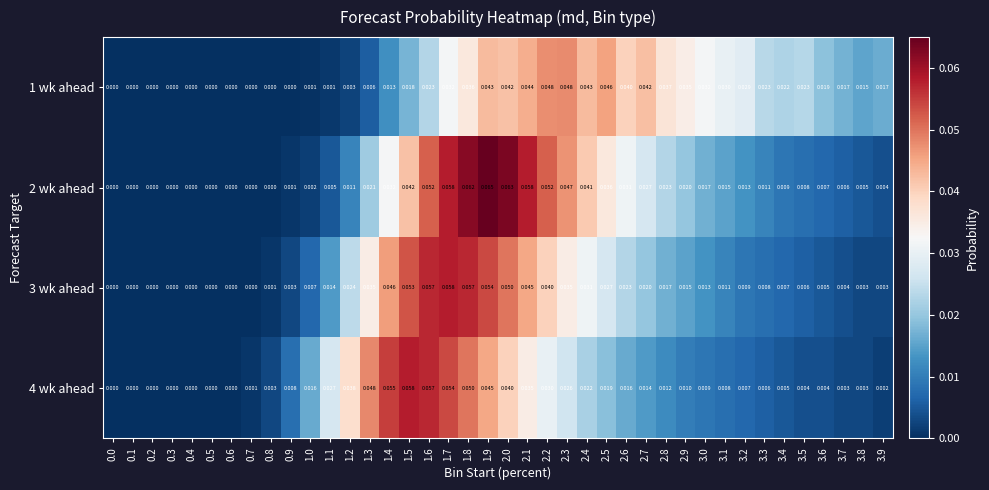

Is the value of 1 wk ahead at 3.6 greater than the value of 4 wk ahead at 0.8?

Yes